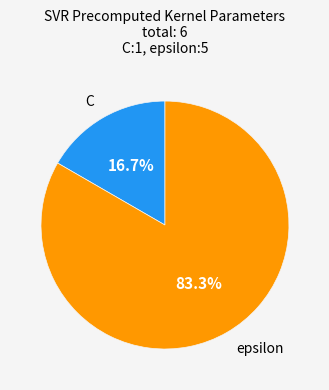

Rank the categories by value from lowest to highest.

C, epsilon